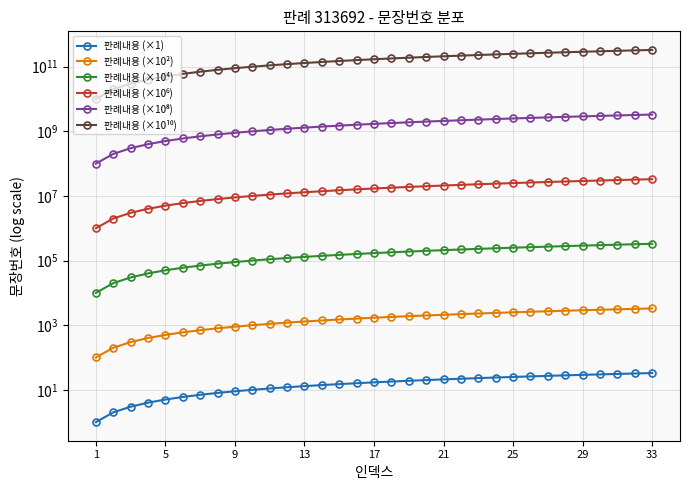

Which label corresponds to the smallest value in the chart?

1